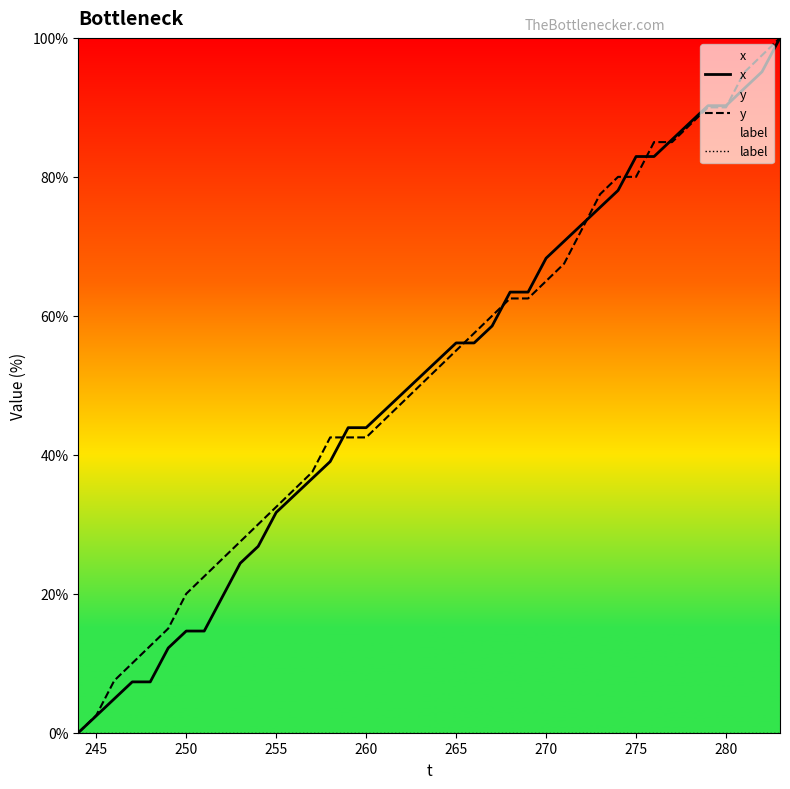

What is the value of the y point at the 30th from the left?

77.5